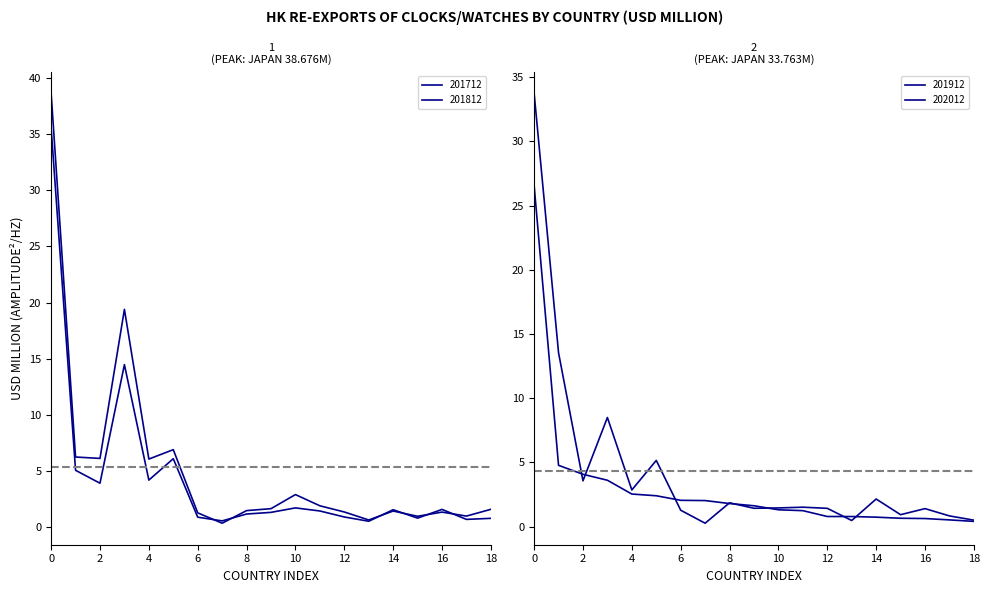

How many data points in 201812 are above 1?

12